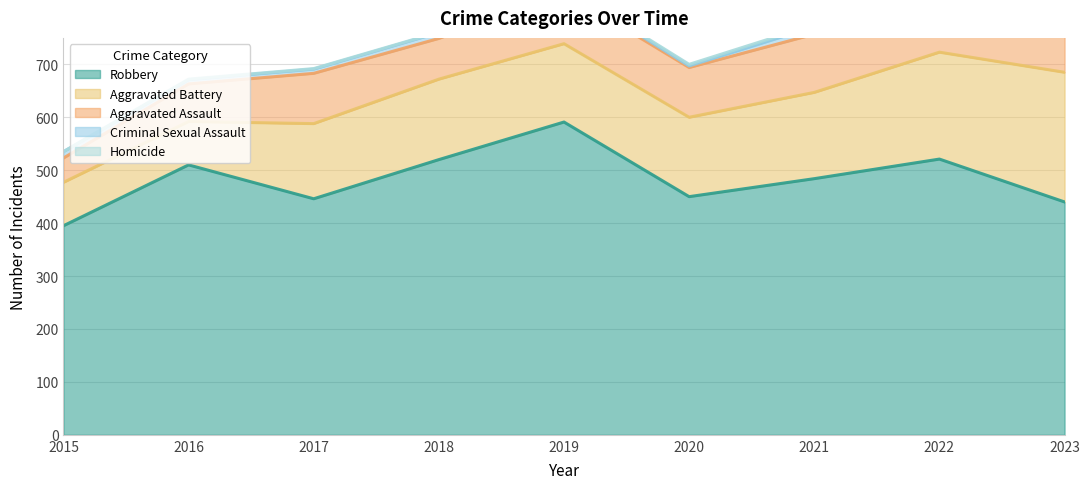

Is the value of Aggravated Battery at 2020 greater than the value of Aggravated Assault at 2016?

Yes